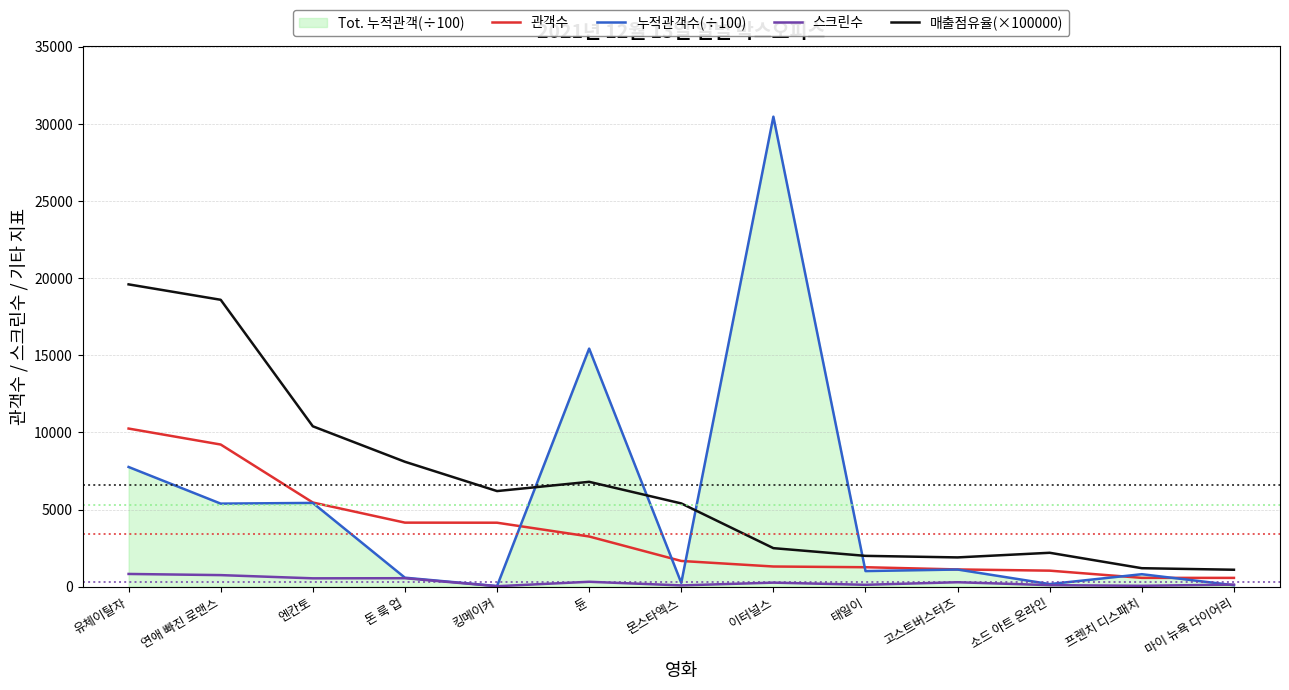

Reading right to left, what are all the values shown in this chart?

관객수: 마이 뉴욕 다이어리=572.0	프렌치 디스패치=574.0	소드 아트 온라인=1041.0	고스트버스터즈=1120.0	태일이=1263.0	이터널스=1310.0	몬스타엑스=1669.0	듄=3256.0	킹메이커=4149.0	돈 룩 업=4154.0	엔칸토=5459.0	연애 빠진 로맨스=9217.0	유체이탈자=10253.0
누적관객수(÷100): 마이 뉴욕 다이어리=98.2	프렌치 디스패치=811.0	소드 아트 온라인=170.8	고스트버스터즈=1114.2	태일이=1013.5	이터널스=30470.7	몬스타엑스=249.5	듄=15435.3	킹메이커=41.5	돈 룩 업=585.3	엔칸토=5432.3	연애 빠진 로맨스=5386.8	유체이탈자=7761.9
스크린수: 마이 뉴욕 다이어리=136.0	프렌치 디스패치=60.0	소드 아트 온라인=102.0	고스트버스터즈=290.0	태일이=125.0	이터널스=264.0	몬스타엑스=85.0	듄=320.0	킹메이커=33.0	돈 룩 업=551.0	엔칸토=544.0	연애 빠진 로맨스=752.0	유체이탈자=827.0
매출점유율(×100000): 마이 뉴욕 다이어리=1100.0	프렌치 디스패치=1200.0	소드 아트 온라인=2200.0	고스트버스터즈=1900.0	태일이=2000.0	이터널스=2500.0	몬스타엑스=5400.0	듄=6800.0	킹메이커=6200.0	돈 룩 업=8100.0	엔칸토=10400.0	연애 빠진 로맨스=18600.0	유체이탈자=19600.0